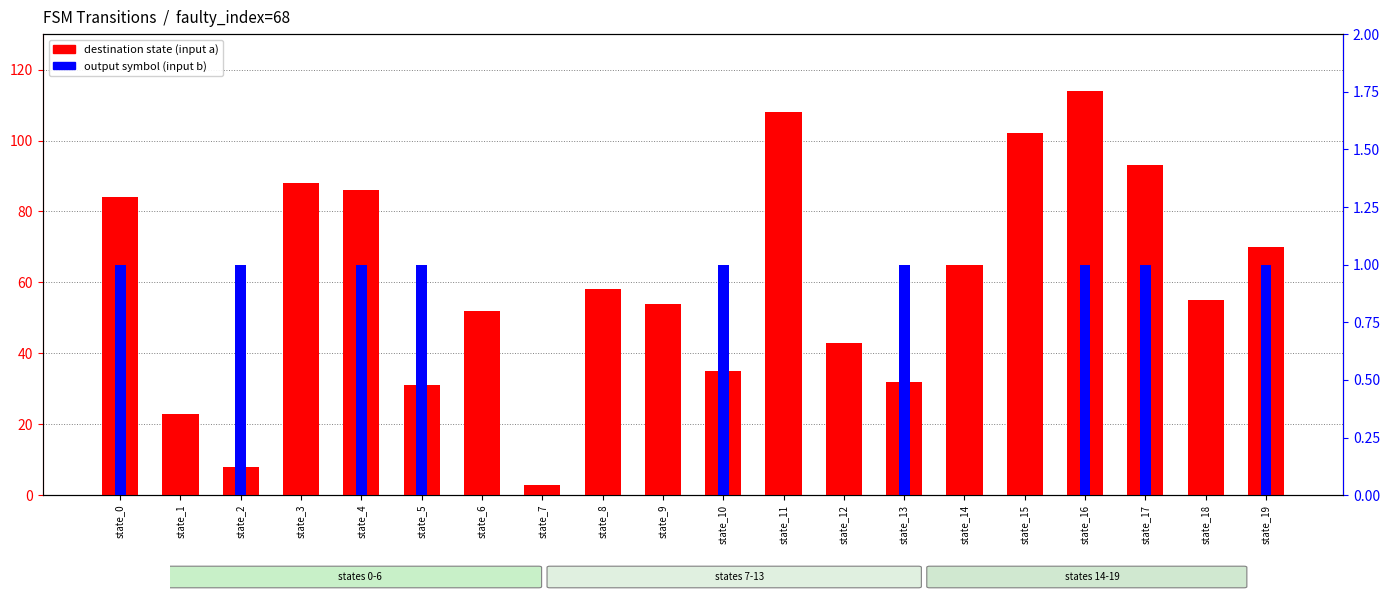

Which category has the highest value across all series?

state_16